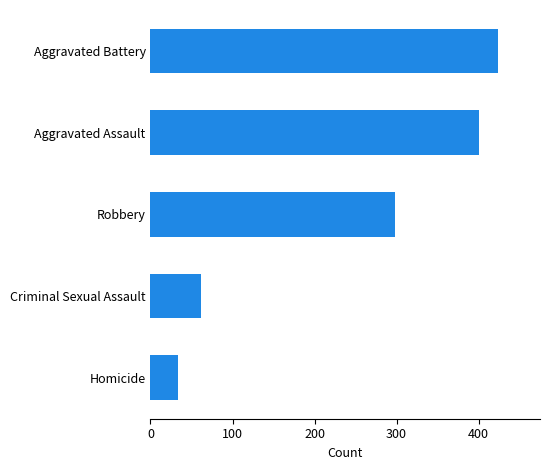

Rank the categories by value from highest to lowest.

Aggravated Battery, Aggravated Assault, Robbery, Criminal Sexual Assault, Homicide